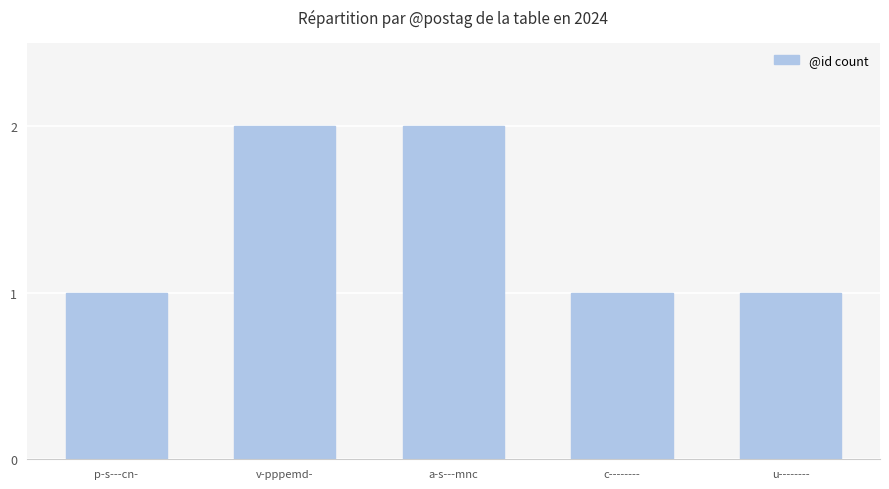

What is the sum of the values at p-s---cn- and a-s---mnc?

3